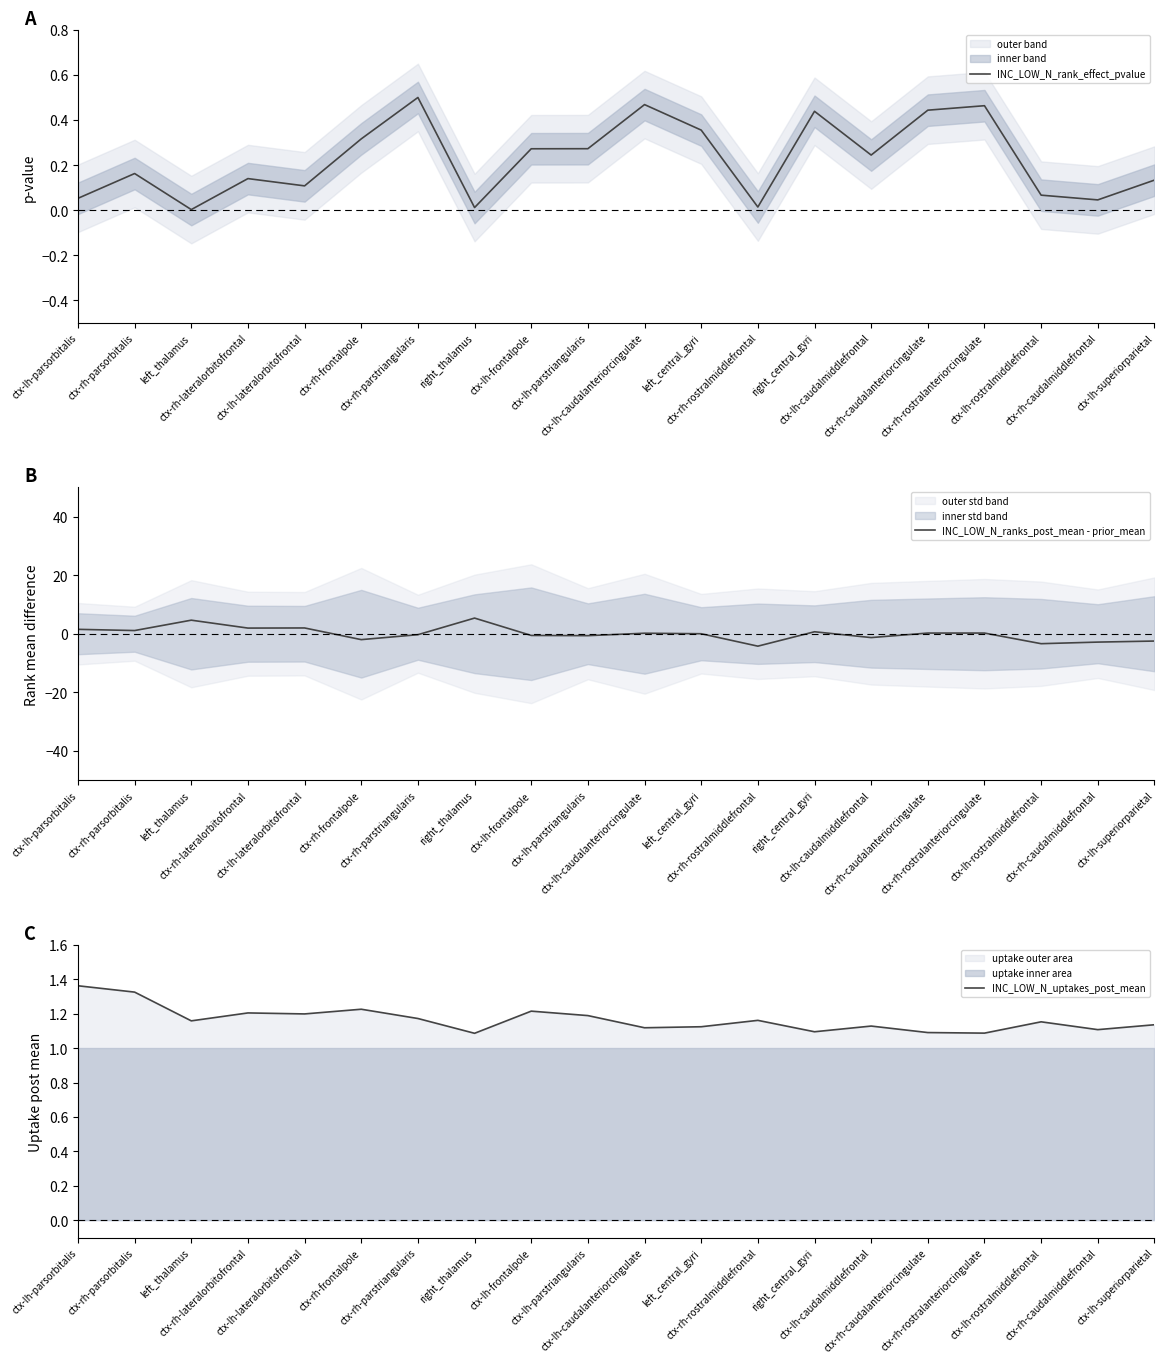

At which category is the sum across all series the highest?

right_thalamus